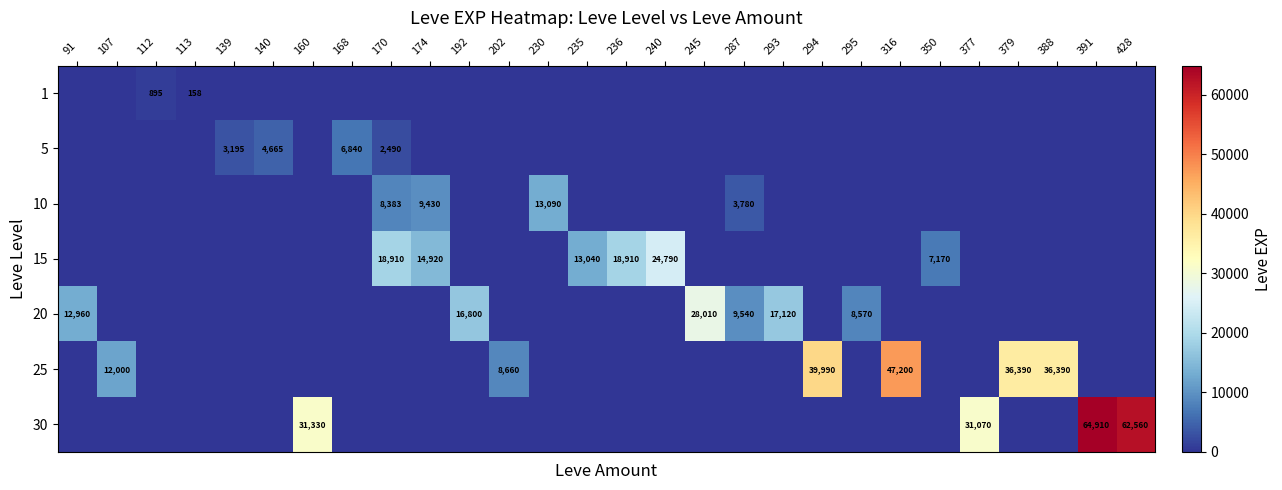

At how many categories does at least one series exceed 40504?

3